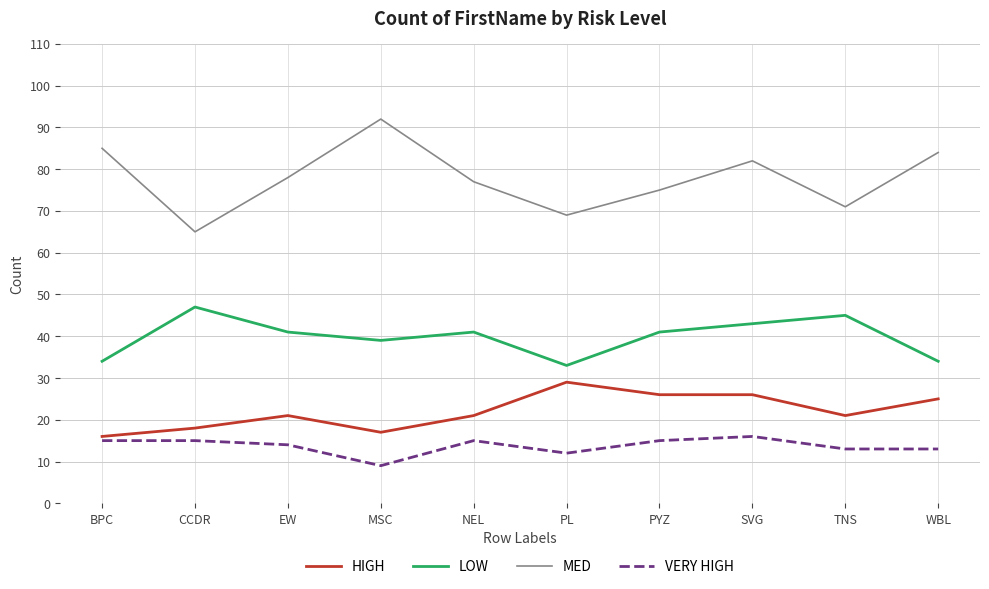

Where is the first local minimum for VERY HIGH?

MSC